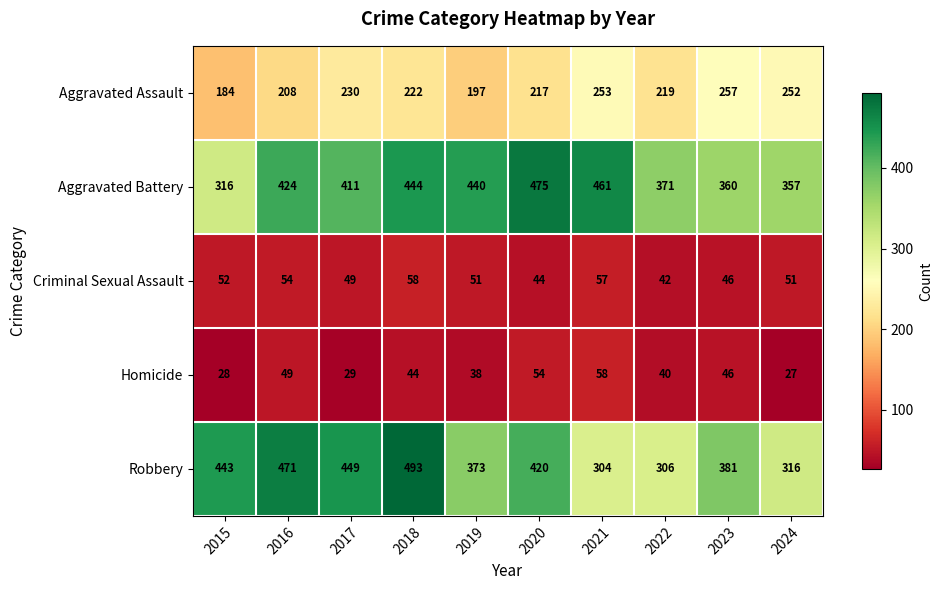

Where is Aggravated Battery nearest to the value 395?

2017